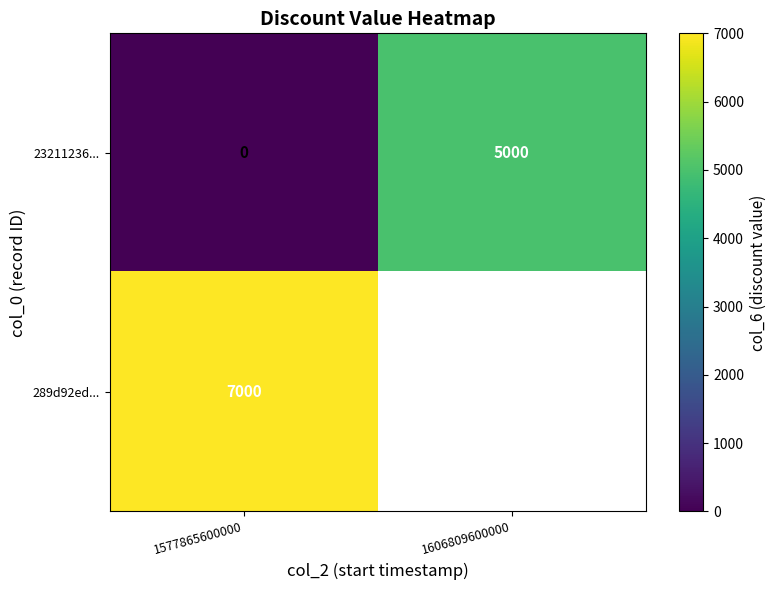

The value of 23211236... at 1577865600000 is 2650.4. True or false?

False